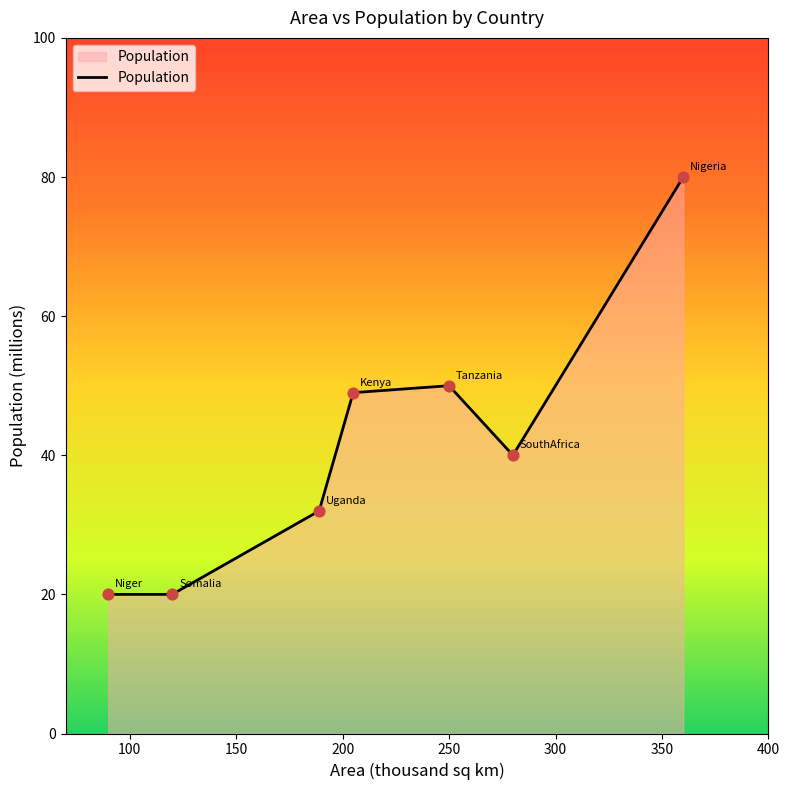

How many interior local peaks (higher than both neighbors) does the data have?

1